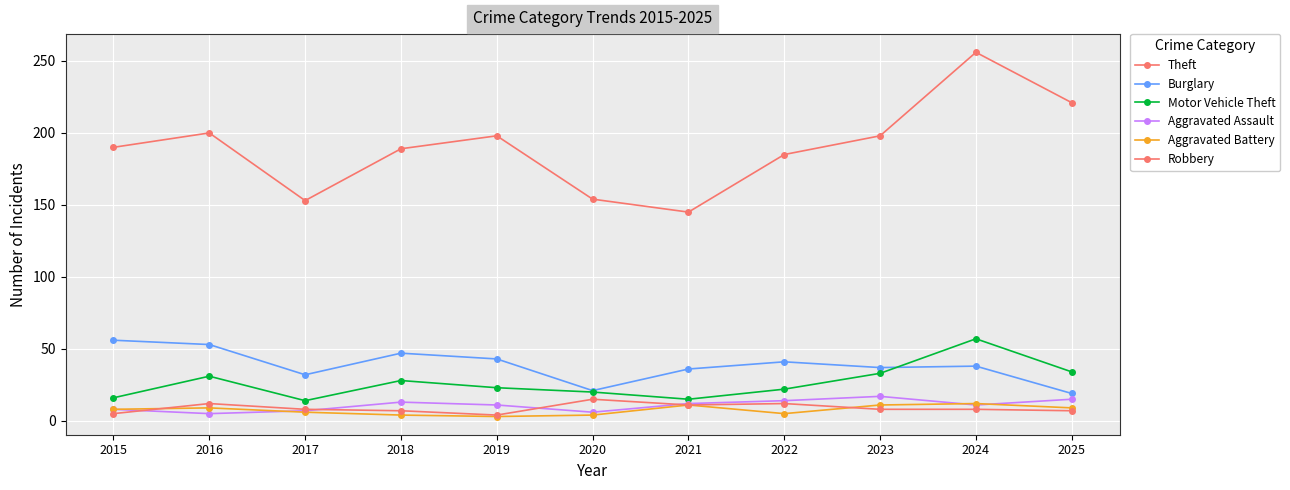

True or false: Theft and Aggravated Battery intersect in this chart.

False